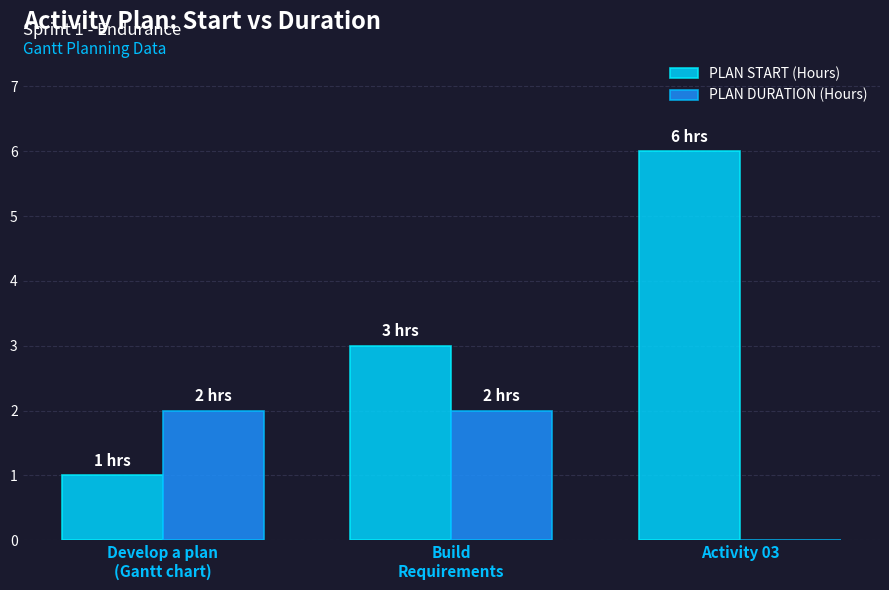

The value of PLAN DURATION (Hours) at Activity 03 is 1. True or false?

False